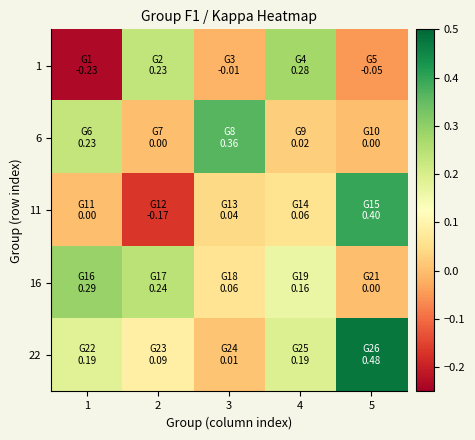

What is the difference between the highest and lowest values at 5?

0.5